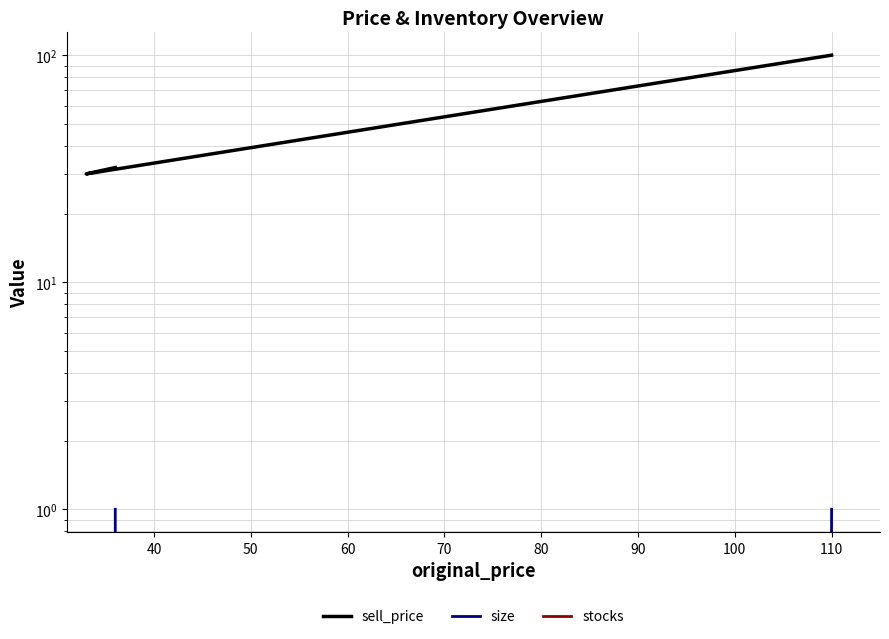

True or false: stocks and sell_price intersect in this chart.

False